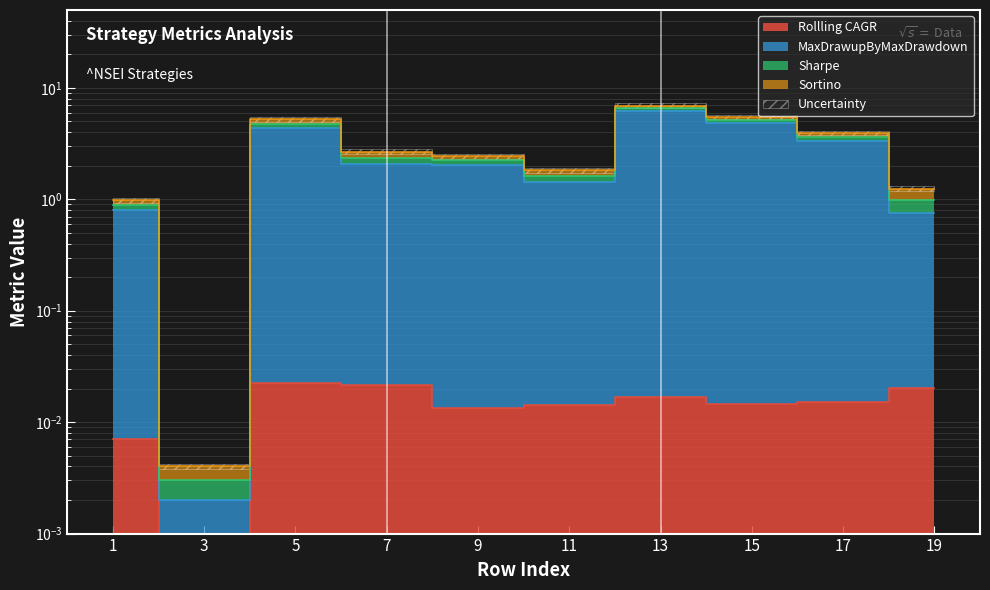

Is the value of MaxDrawupByMaxDrawdown at 5 greater than the value of Rollling CAGR at 9?

Yes